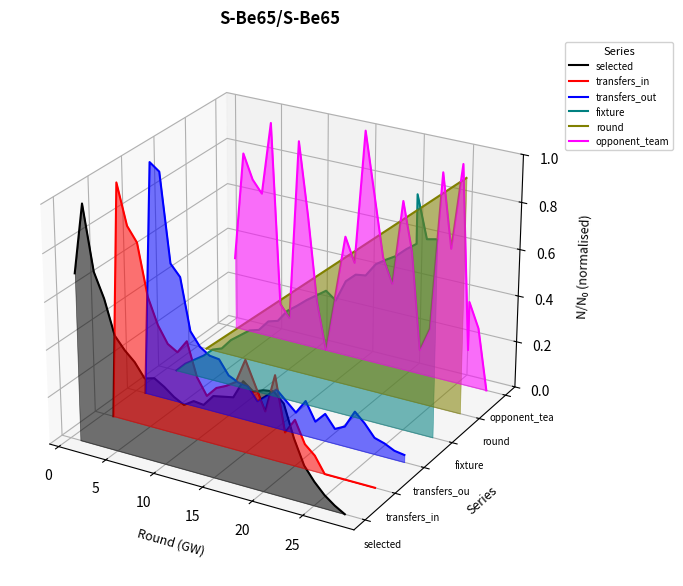

What are all the series names shown in the legend?

selected, transfers_in, transfers_out, fixture, round, opponent_team